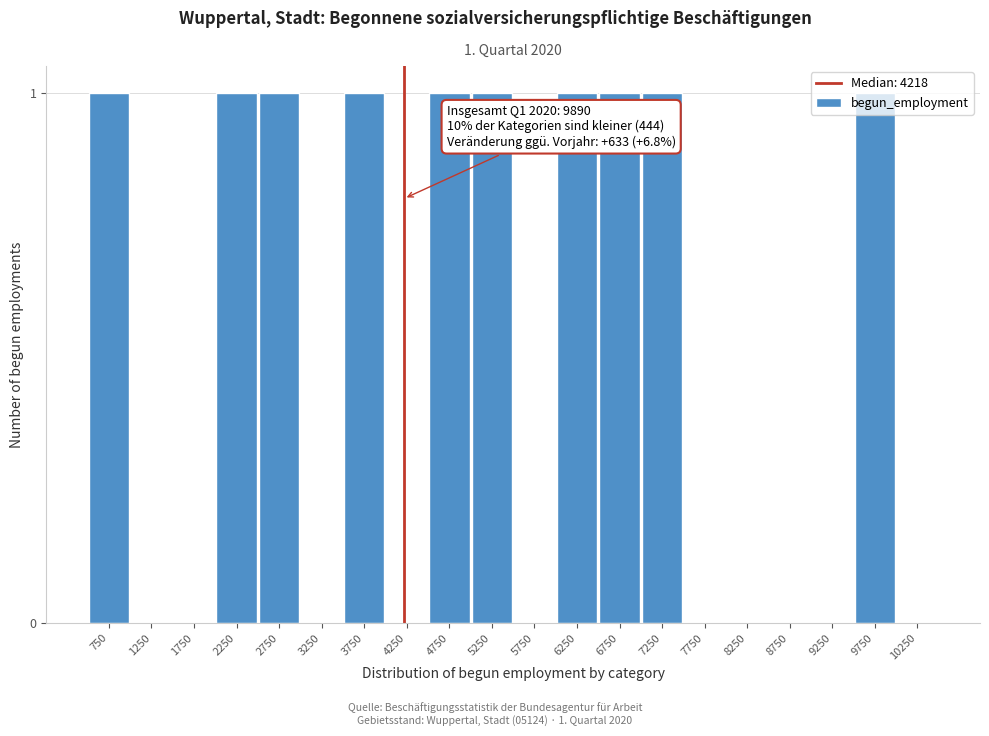

True or false: the data shows 0 at 1750.

True